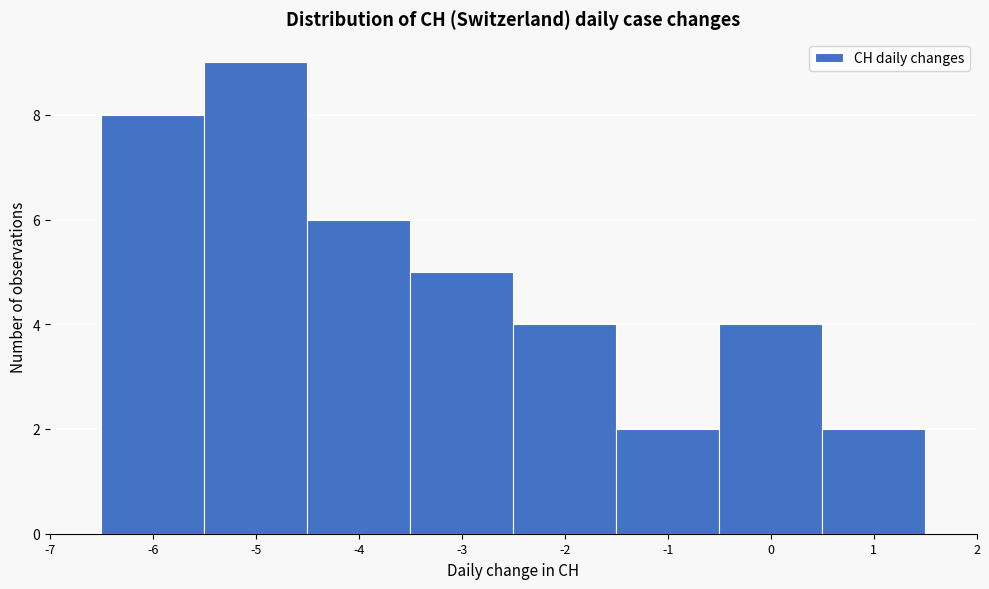

Which range on the x-axis has the tallest bar?

-5.5 to -4.5